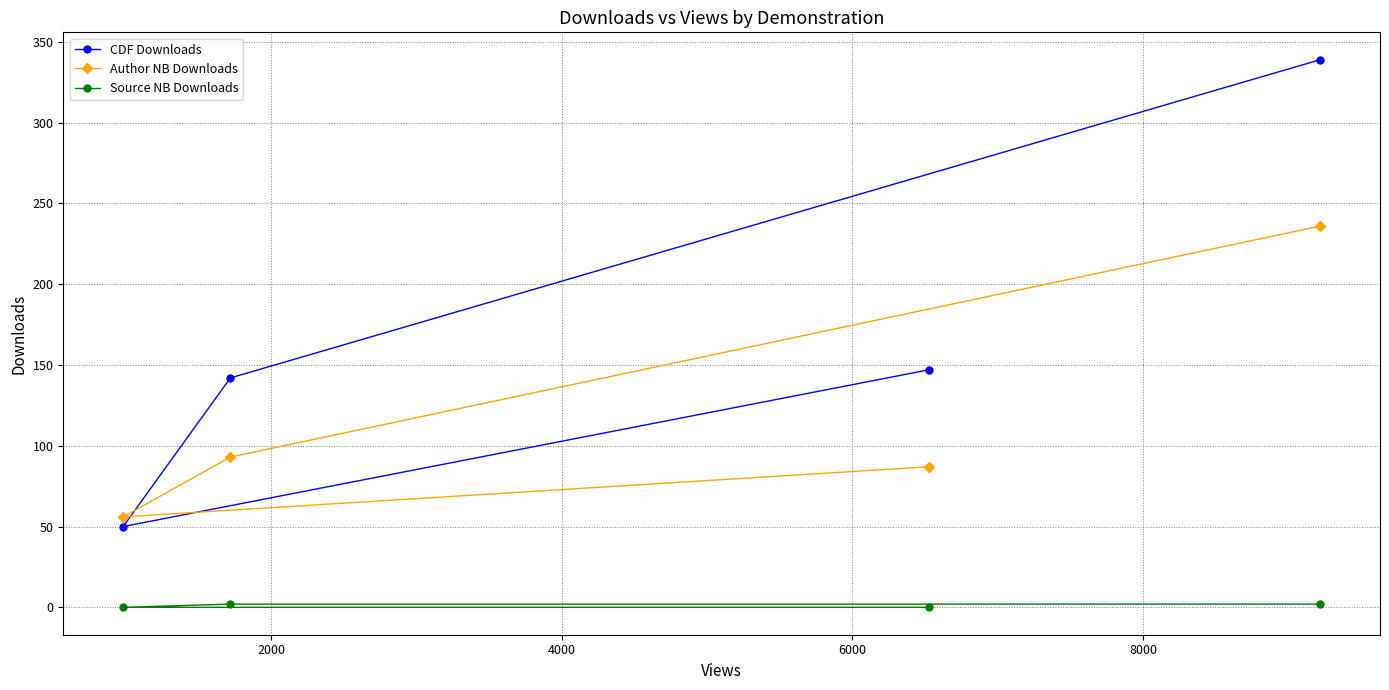

Which series has the largest range (max minus min)?

CDF Downloads